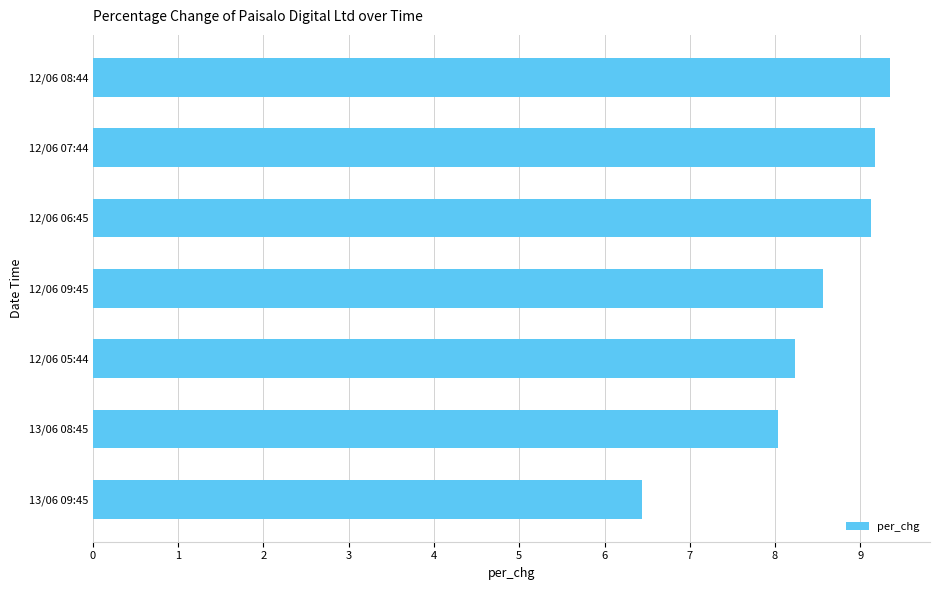

Is it true that the value at 12/06 07:44 is 3.3?

False